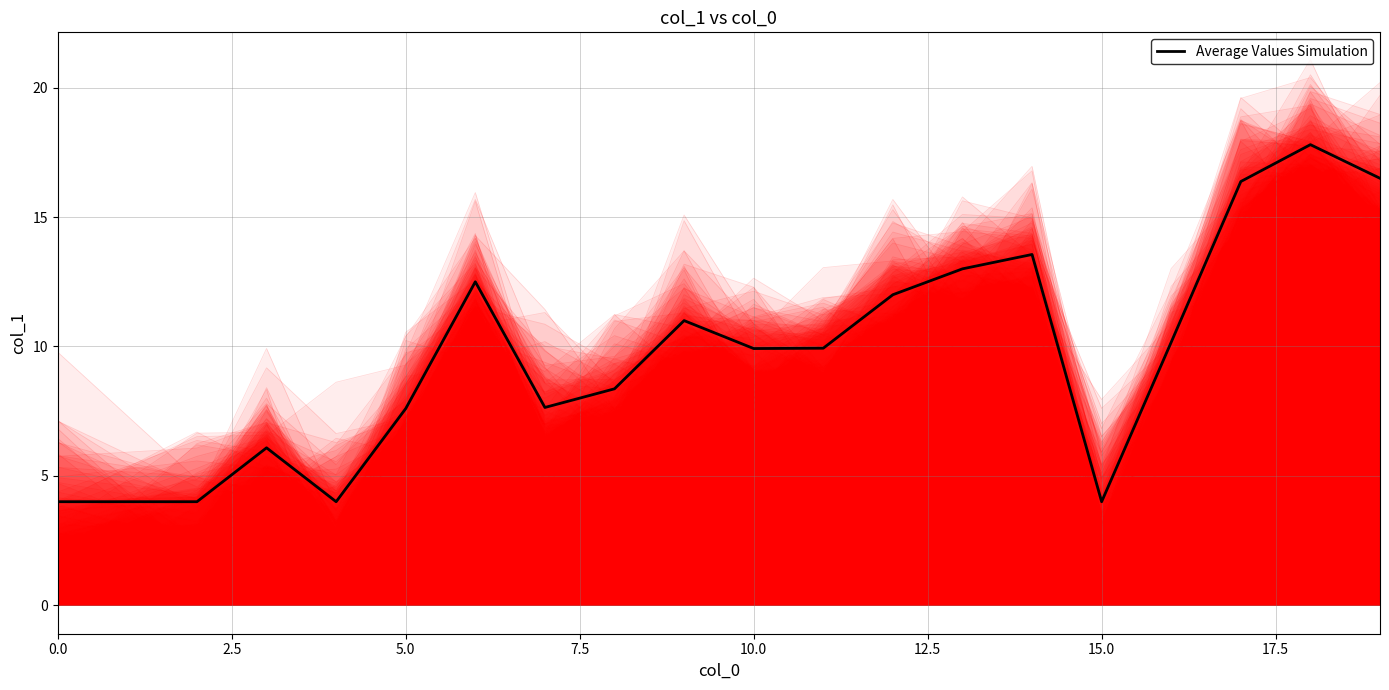

Is it true that Average Values Simulation equals 4.0 at 10.0?

False